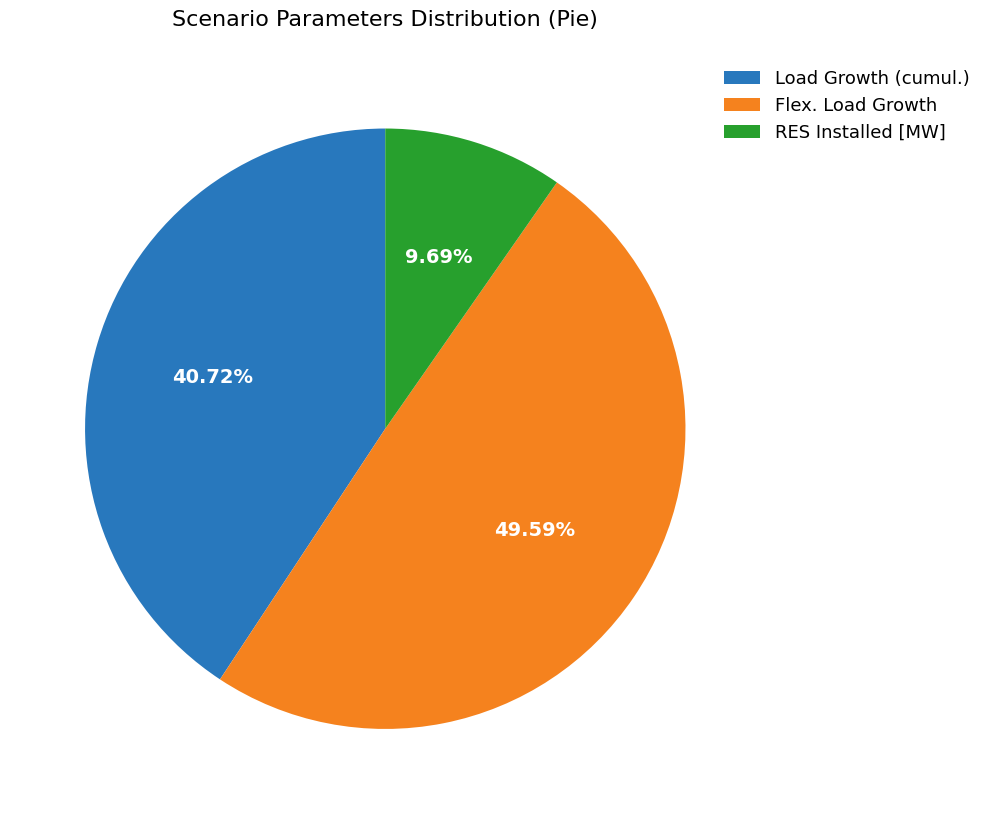

Which category has the smallest portion of the pie?

RES Installed [MW]